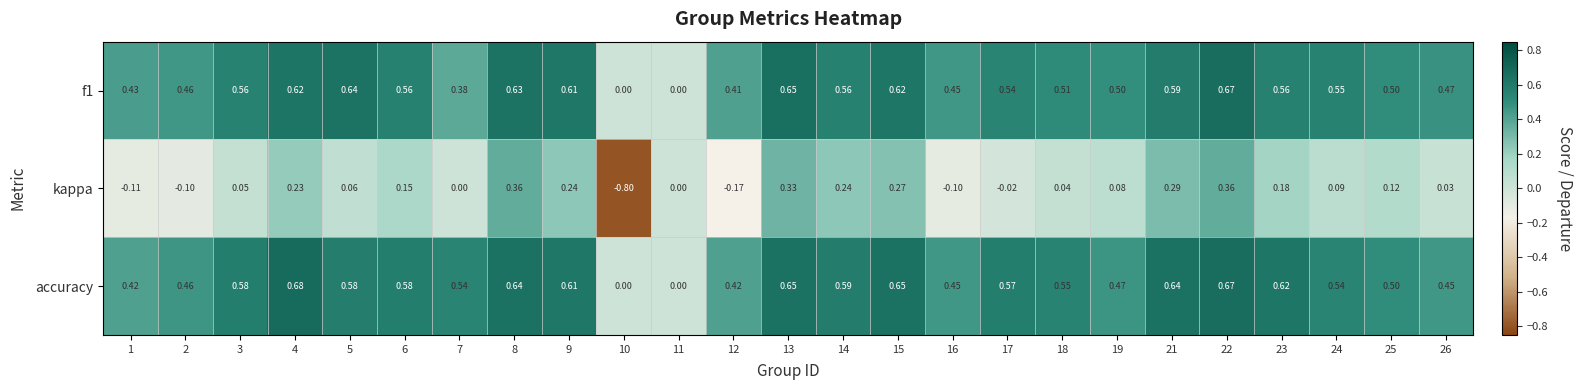

Which series has the largest total across all categories?

accuracy